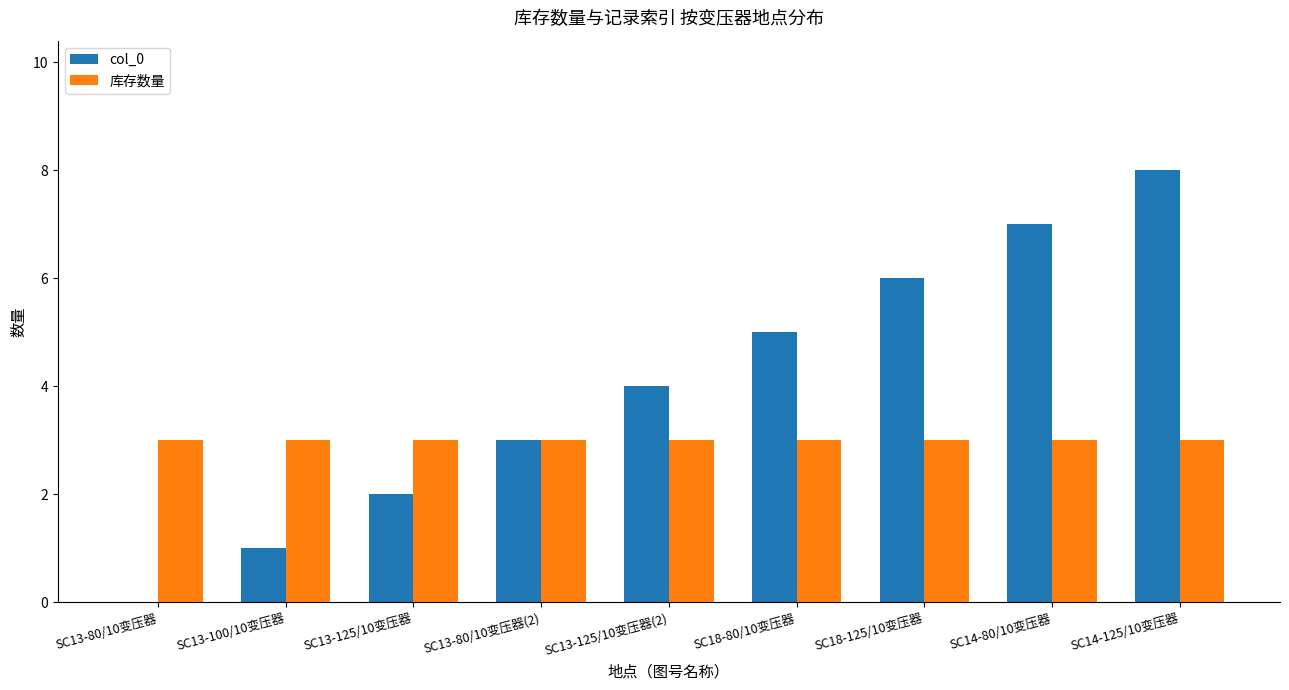

What are all the series names shown in the legend?

col_0, 库存数量